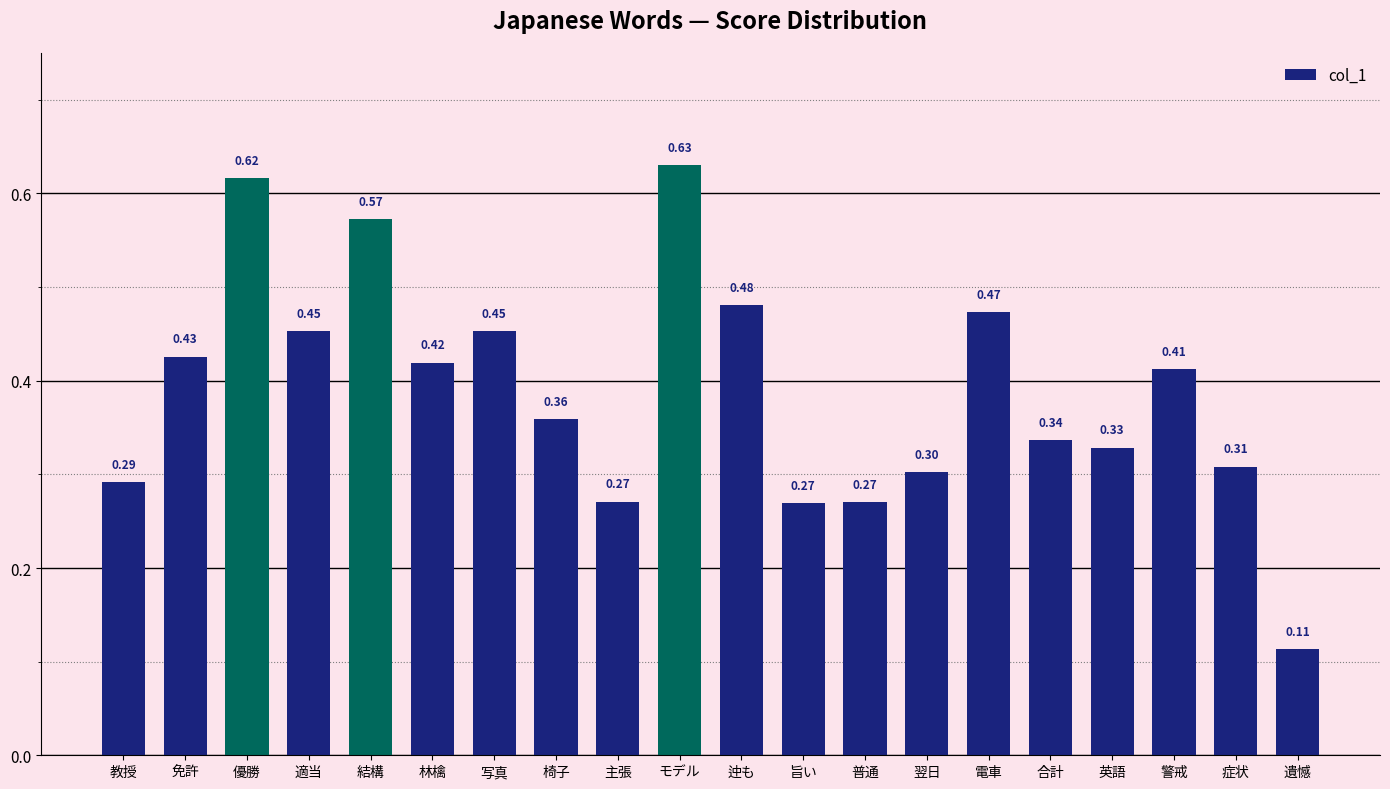

What is the change in value from 警戒 to 症状?

-0.1